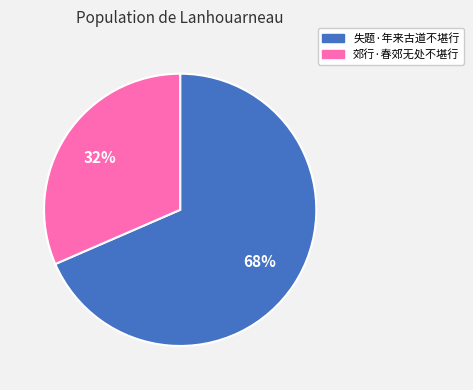

Rank the categories by value from highest to lowest.

失题·年来古道不堪行, 郊行·春郊无处不堪行